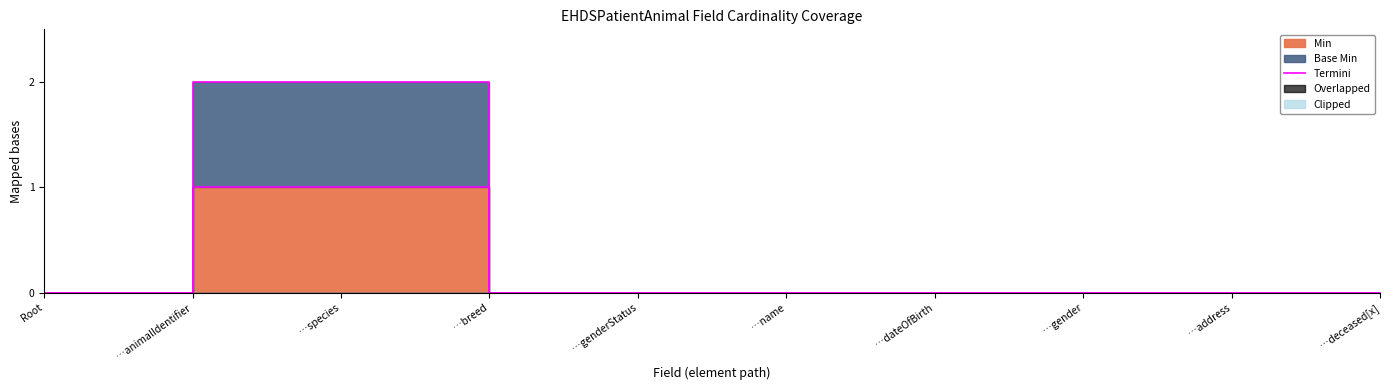

Does the chart have visible grid lines?

No